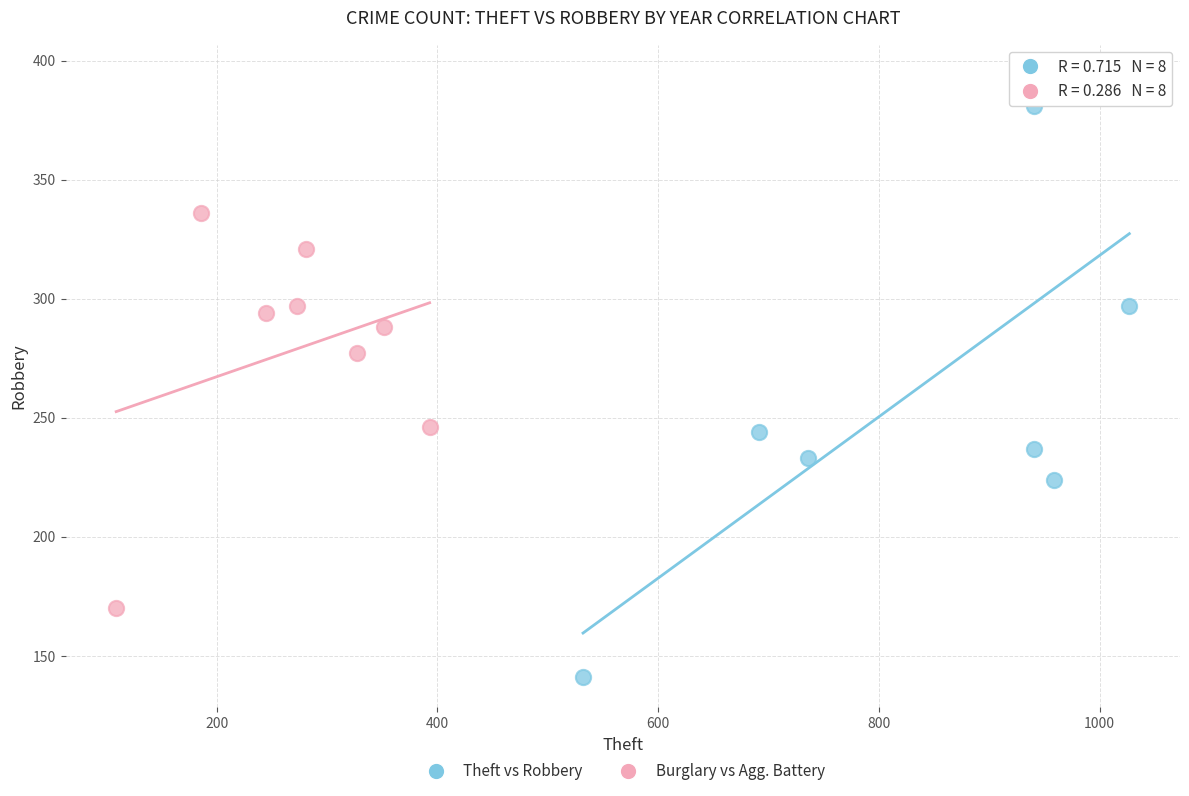

What are all the series names shown in the legend?

Theft vs Robbery, Burglary vs Agg. Battery